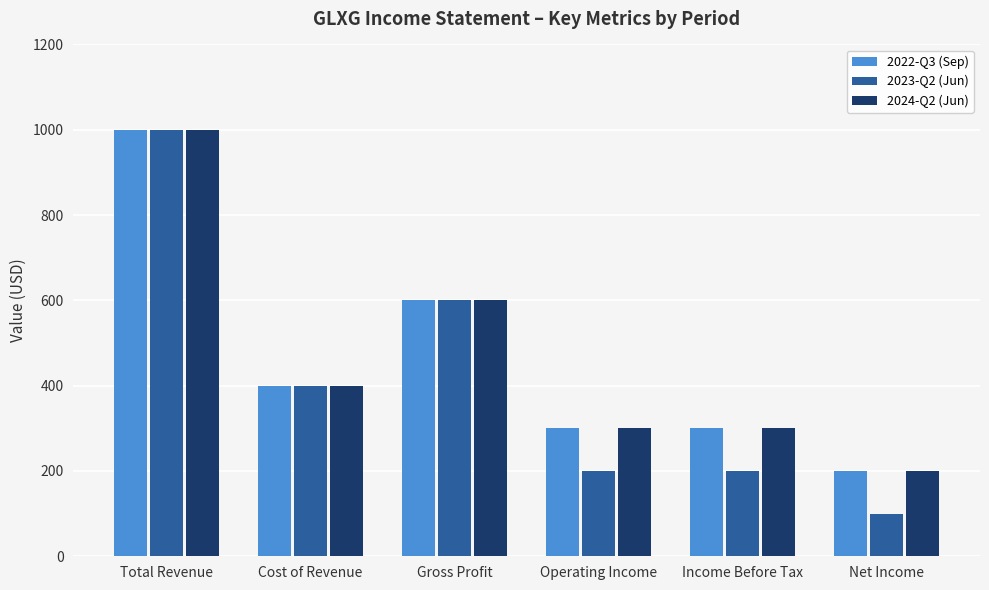

Is the value of 2024-Q2 (Jun) at Income Before Tax greater than the value of 2022-Q3 (Sep) at Net Income?

Yes